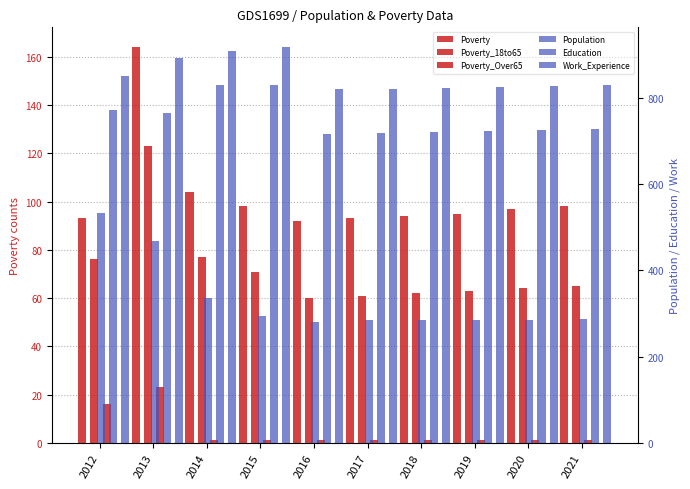

How many data points in Work_Experience are less than 829?

5